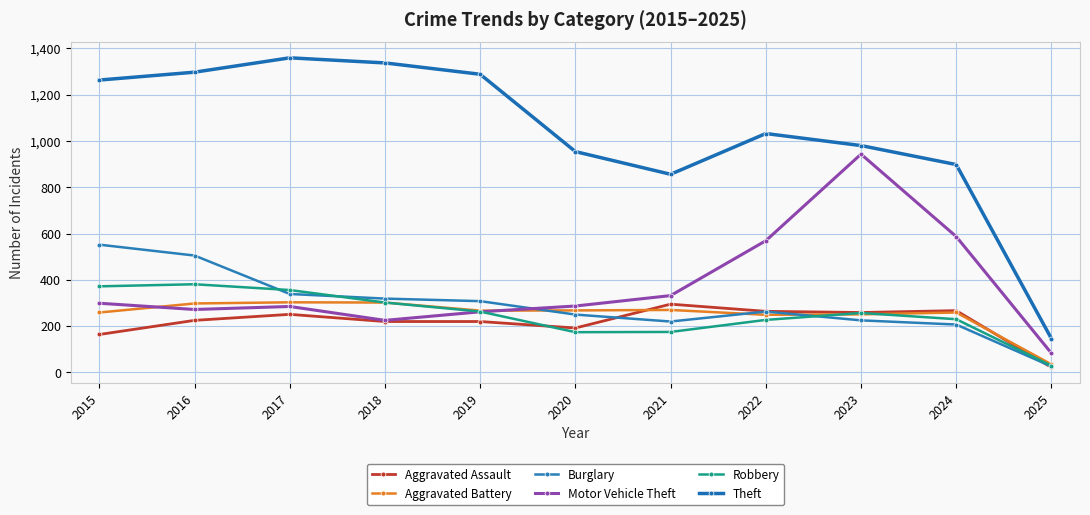

What is the difference between the Aggravated Battery values at 2017 and 2021?

33